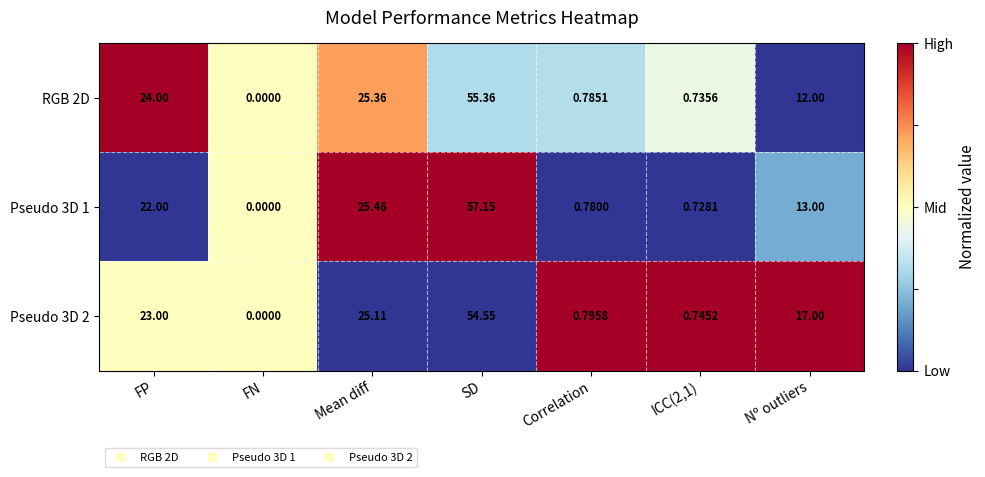

Which label corresponds to the smallest value in the chart?

FN